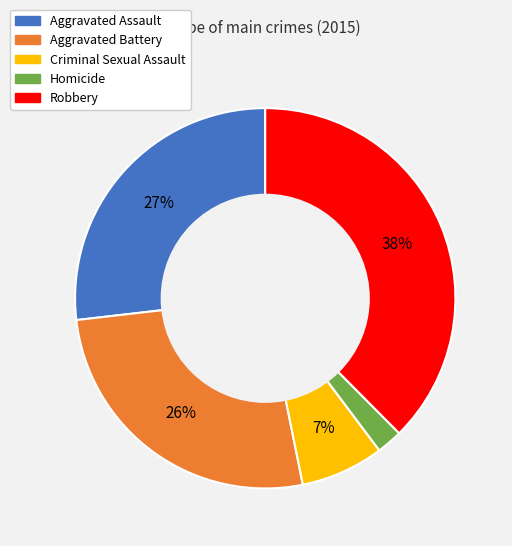

Is the sum of Aggravated Assault and Robbery greater than half?

Yes